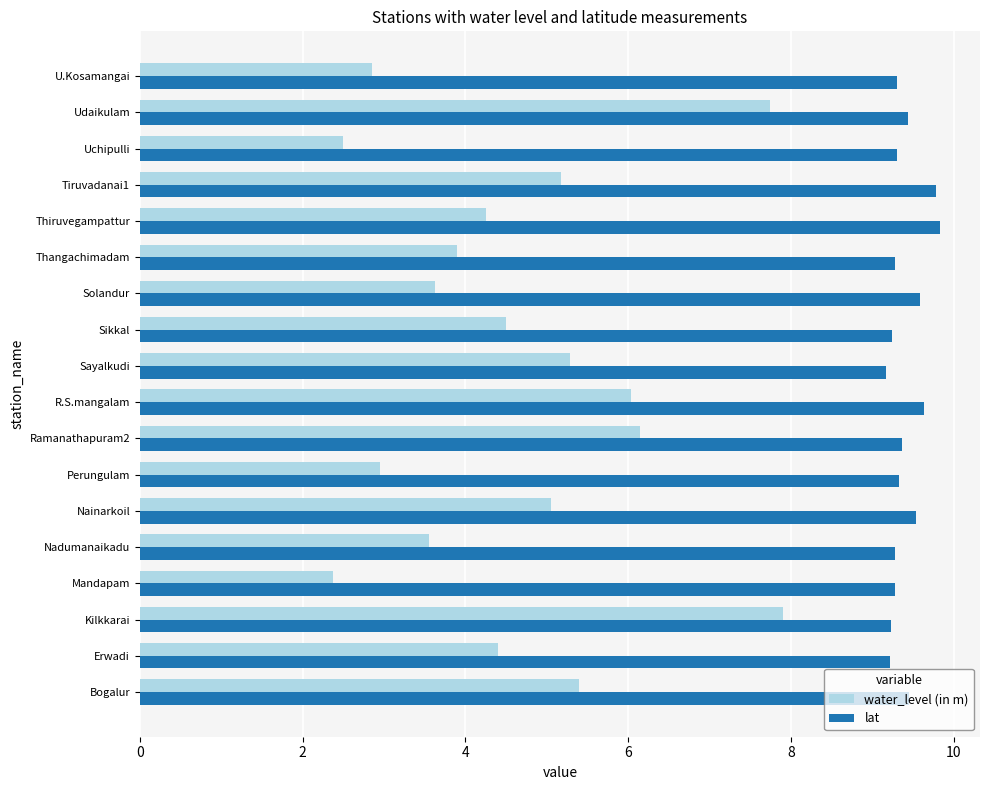

At Mandapam, list the series in order from largest to smallest.

lat, water_level (in m)